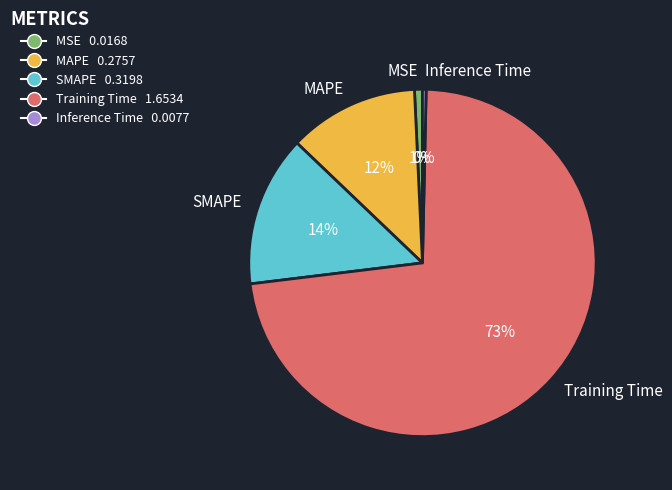

Which slice is the largest?

Training Time